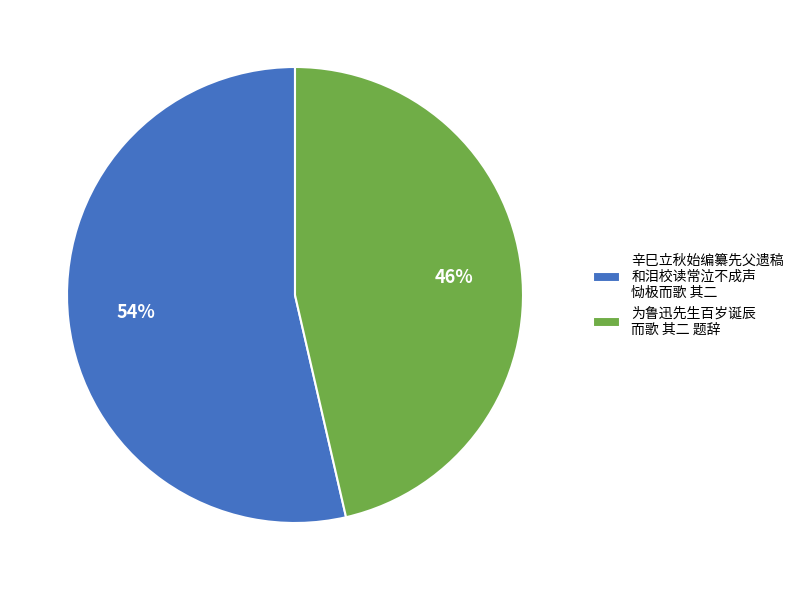

How many slices are in this pie chart?

2